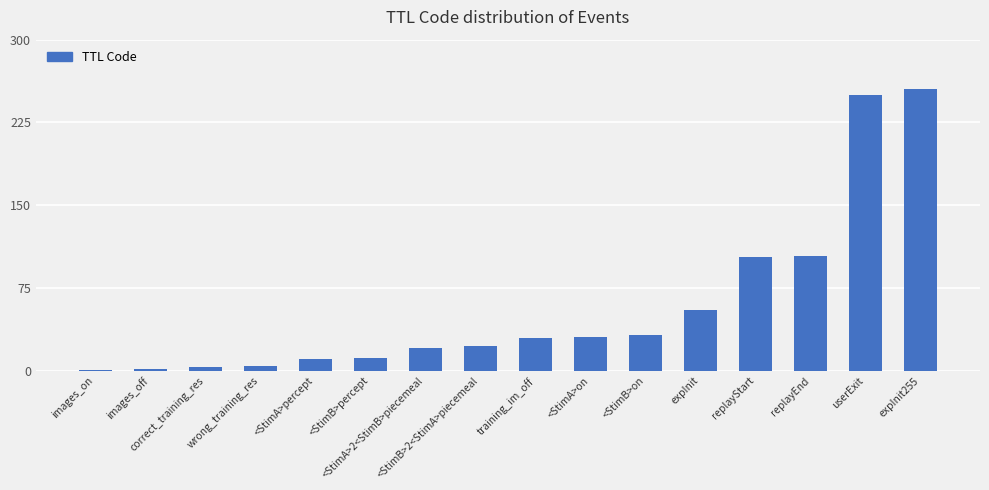

What is the sum of all values?

936